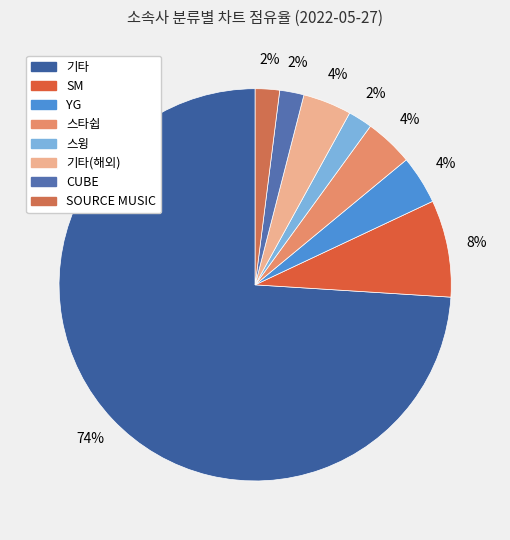

How many segments does this pie chart have?

8